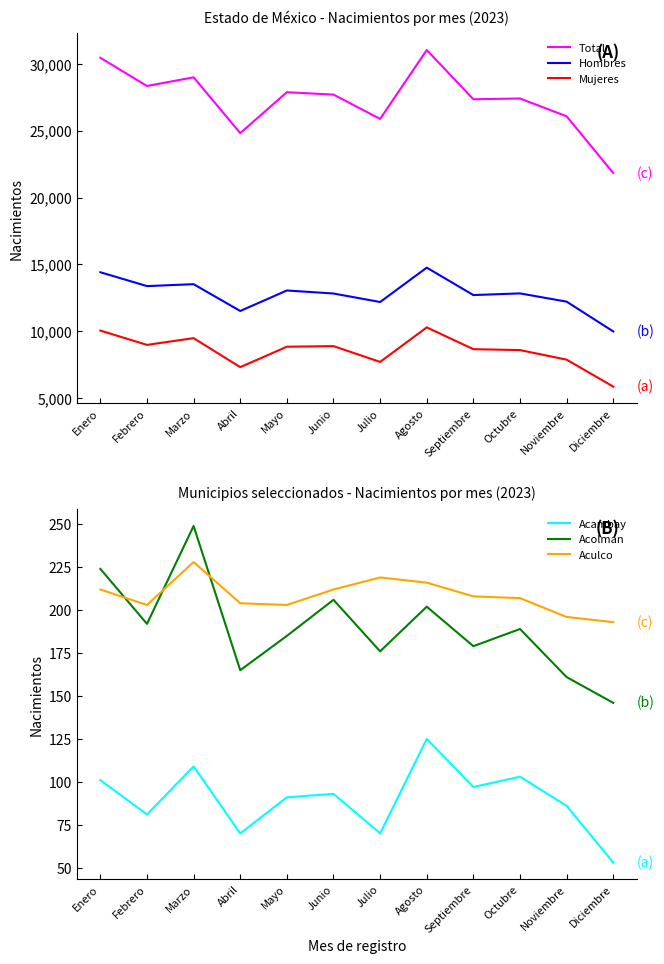

Reading left to right, transcribe all the data shown in this chart.

Total: Enero=30457	Febrero=28349	Marzo=28997	Abril=24821	Mayo=27885	Junio=27703	Julio=25884	Agosto=31040	Septiembre=27357	Octubre=27414	Noviembre=26080	Diciembre=21833
Hombres: Enero=14411	Febrero=13374	Marzo=13518	Abril=11512	Mayo=13046	Junio=12820	Julio=12183	Agosto=14756	Septiembre=12703	Octubre=12828	Noviembre=12210	Diciembre=9980
Mujeres: Enero=10046	Febrero=8975	Marzo=9479	Abril=7309	Mayo=8839	Junio=8883	Julio=7701	Agosto=10284	Septiembre=8654	Octubre=8586	Noviembre=7870	Diciembre=5853
Acambay: Enero=101	Febrero=81	Marzo=109	Abril=70	Mayo=91	Junio=93	Julio=70	Agosto=125	Septiembre=97	Octubre=103	Noviembre=86	Diciembre=53
Acolman: Enero=224	Febrero=192	Marzo=249	Abril=165	Mayo=185	Junio=206	Julio=176	Agosto=202	Septiembre=179	Octubre=189	Noviembre=161	Diciembre=146
Aculco: Enero=212	Febrero=203	Marzo=228	Abril=204	Mayo=203	Junio=212	Julio=219	Agosto=216	Septiembre=208	Octubre=207	Noviembre=196	Diciembre=193